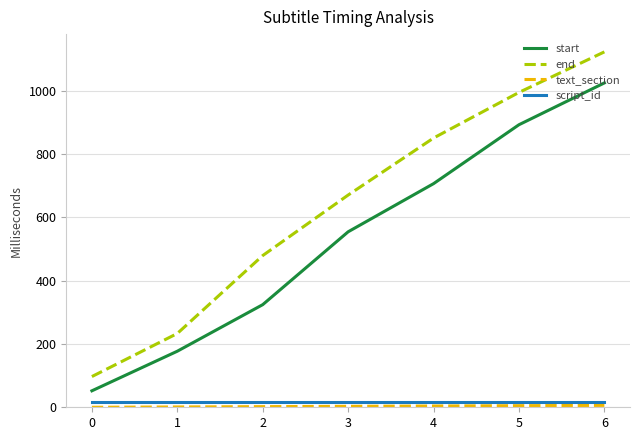

True or false: script_id has a value of 18 at 5.

True